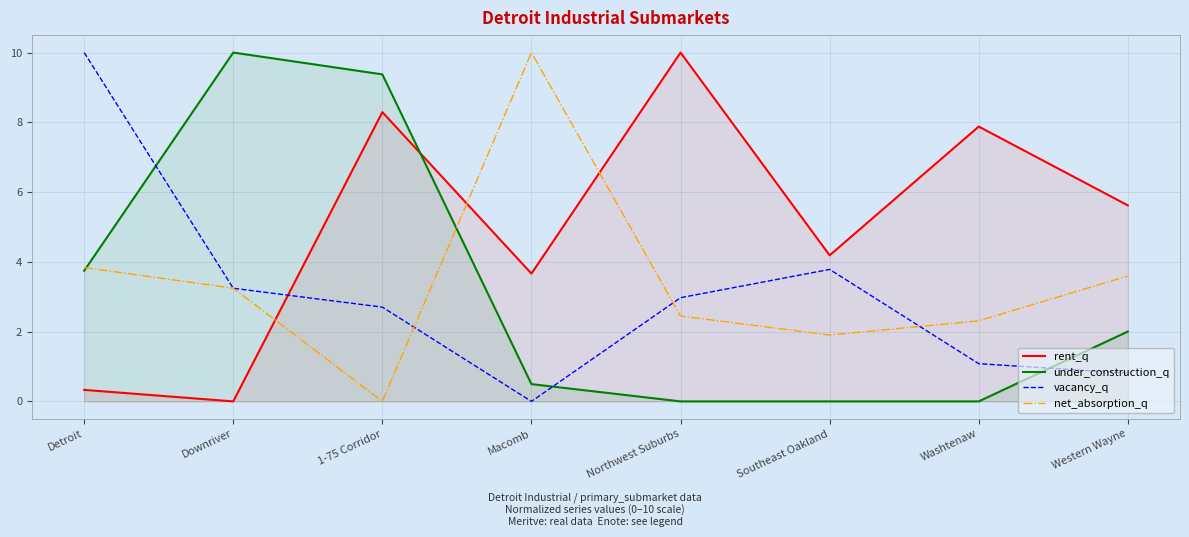

List the labels in order of under_construction_q value, largest first.

Downriver, 1-75 Corridor, Detroit, Western Wayne, Macomb, Northwest Suburbs, Southeast Oakland, Washtenaw